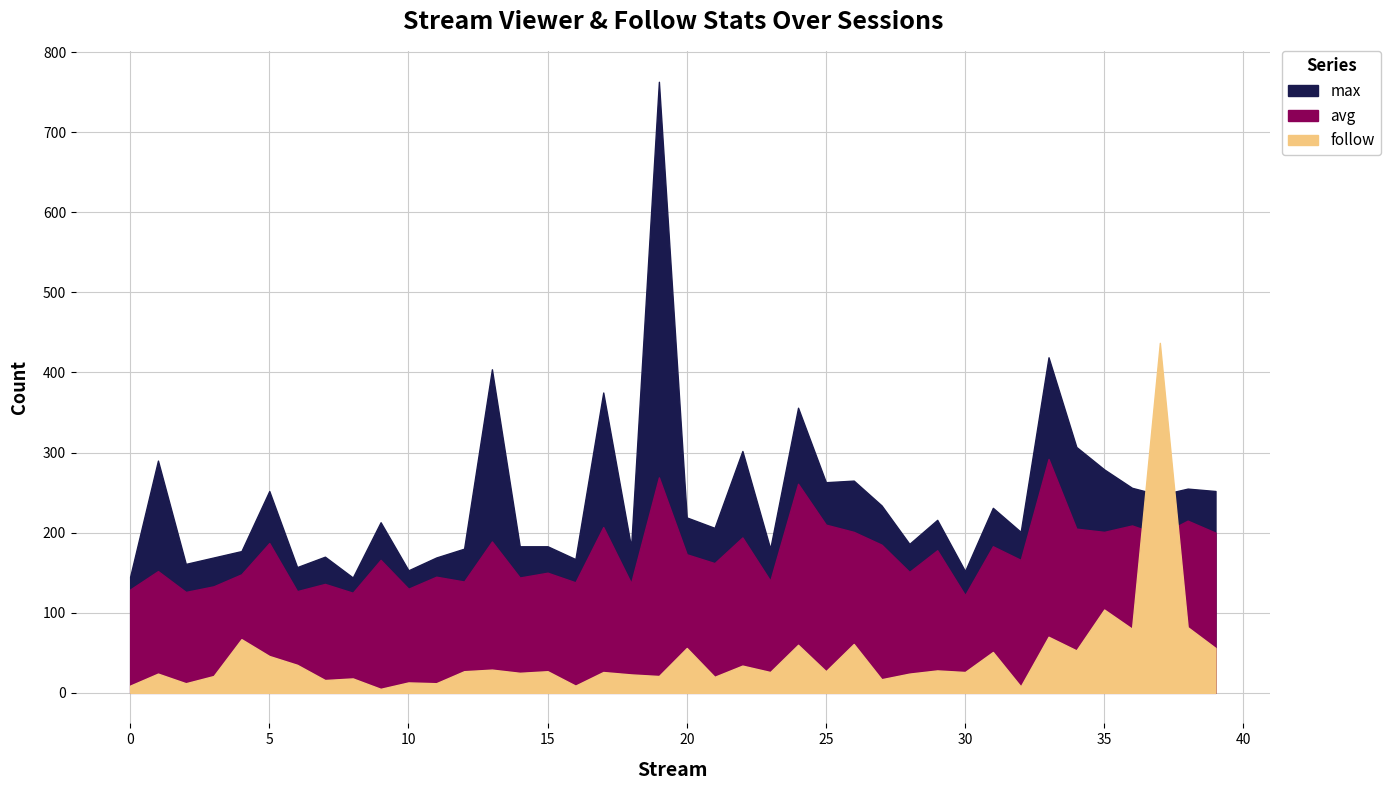

What is the sum of the max values at 34 and 6?

464